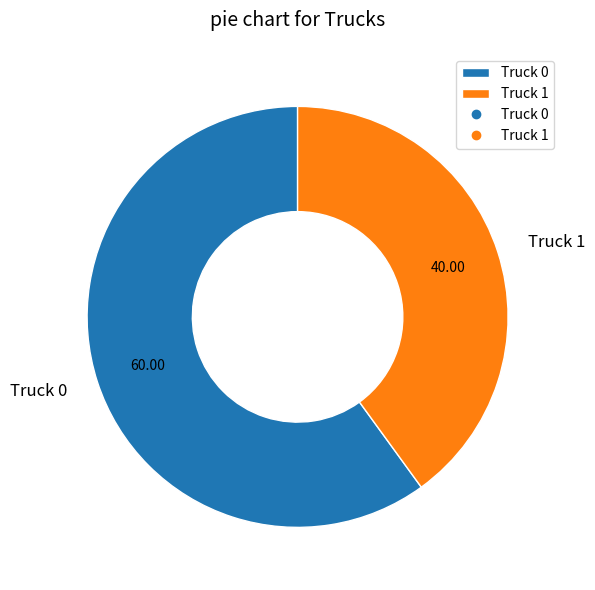

What is the ratio of the value at Truck 1 to the value at Truck 0?

0.7